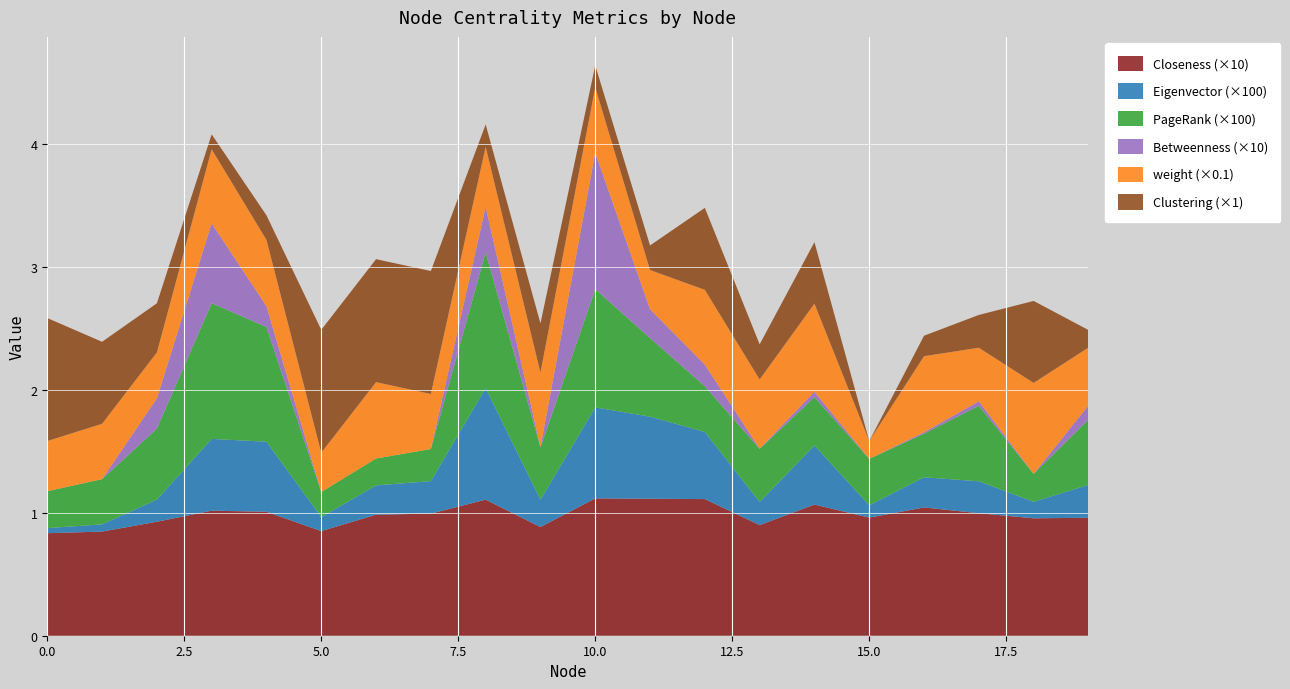

Reading left to right, what are all the values shown in this chart?

Closeness: 0=0.1	1=0.1	2=0.1	3=0.1	4=0.1	5=0.1	6=0.1	7=0.1	8=0.1	9=0.1	10=0.1	11=0.1	12=0.1	13=0.1	14=0.1	15=0.1	16=0.1	17=0.1	18=0.1	19=0.1
Eigenvector: 0=0.0	1=0.0	2=0.0	3=0.0	4=0.0	5=0.0	6=0.0	7=0.0	8=0.0	9=0.0	10=0.0	11=0.0	12=0.0	13=0.0	14=0.0	15=0.0	16=0.0	17=0.0	18=0.0	19=0.0
PageRank: 0=0.0	1=0.0	2=0.0	3=0.0	4=0.0	5=0.0	6=0.0	7=0.0	8=0.0	9=0.0	10=0.0	11=0.0	12=0.0	13=0.0	14=0.0	15=0.0	16=0.0	17=0.0	18=0.0	19=0.0
Betweenness: 0=0.0	1=0.0	2=0.0	3=0.1	4=0.0	5=0.0	6=0.0	7=0.0	8=0.0	9=0.0	10=0.1	11=0.0	12=0.0	13=0.0	14=0.0	15=0.0	16=0.0	17=0.0	18=0.0	19=0.0
weight: 0=4.1	1=4.5	2=3.7	3=6.0	4=5.4	5=3.2	6=6.2	7=4.5	8=4.9	9=6.1	10=5.3	11=3.2	12=6.1	13=5.6	14=7.2	15=1.4	16=6.2	17=4.4	18=7.4	19=4.7
Clustering: 0=1.0	1=0.7	2=0.4	3=0.1	4=0.2	5=1.0	6=1.0	7=1.0	8=0.2	9=0.4	10=0.2	11=0.2	12=0.7	13=0.3	14=0.5	15=0.0	16=0.2	17=0.3	18=0.7	19=0.1